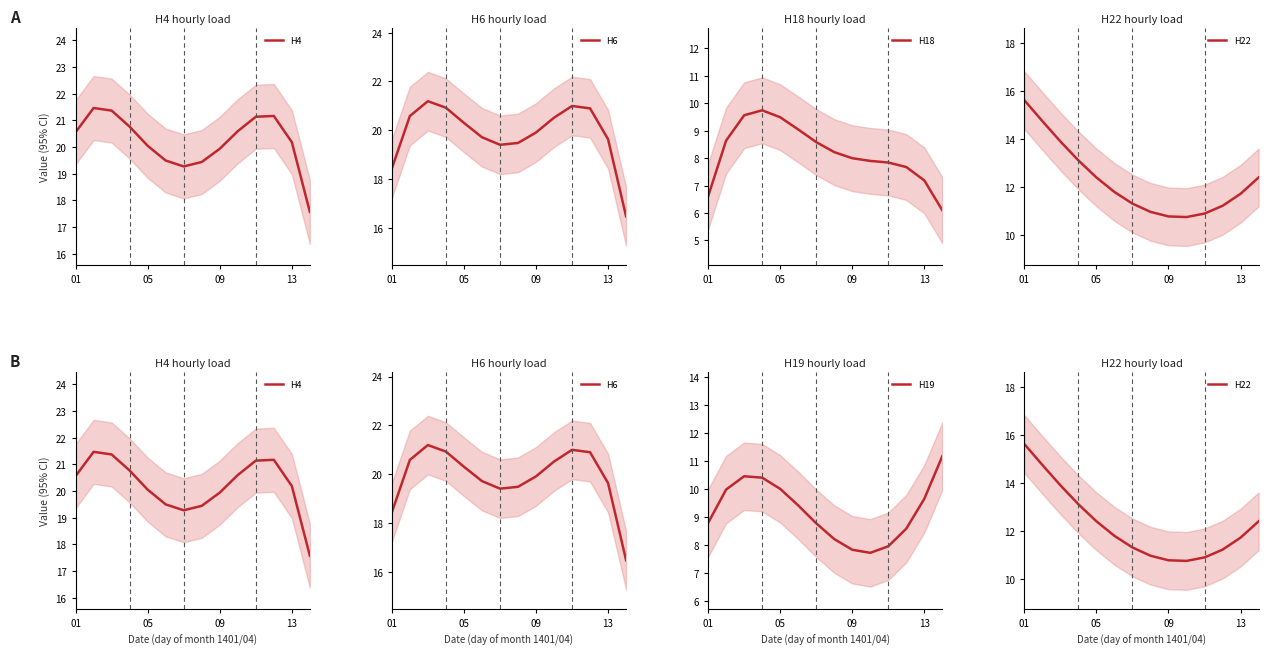

Where is H18 nearest to the value 7?

13